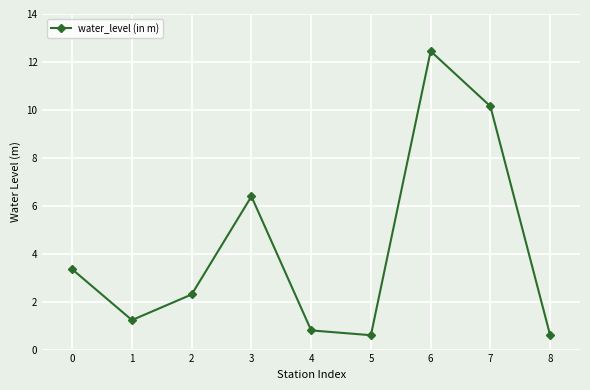

Is it true that the value at 4 is 1.3?

False